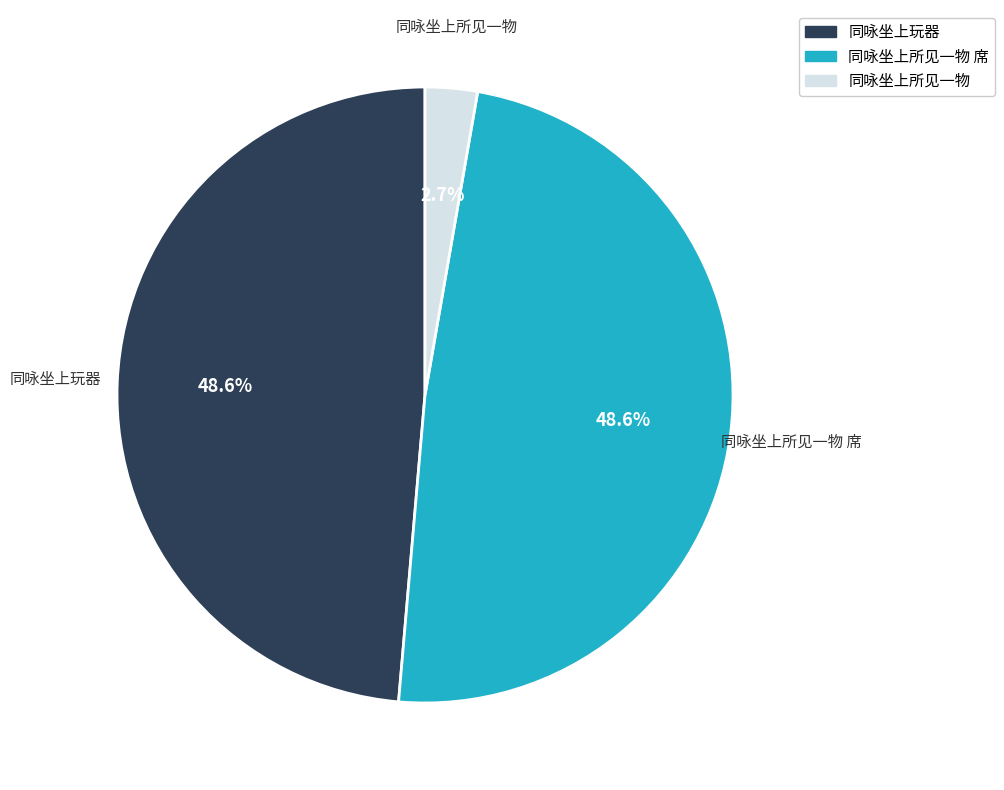

To the nearest percent, what is the difference between the largest and smallest slice percentages?

46%